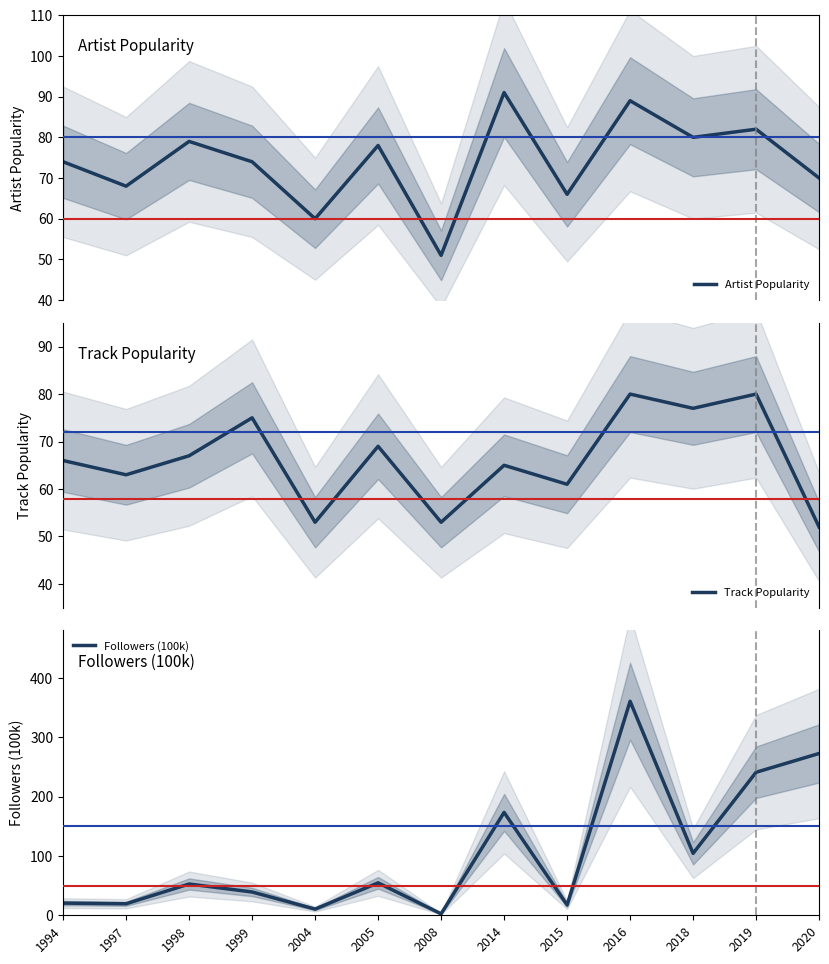

Where do Artist Popularity and Track Popularity first cross each other?

1998 and 1999